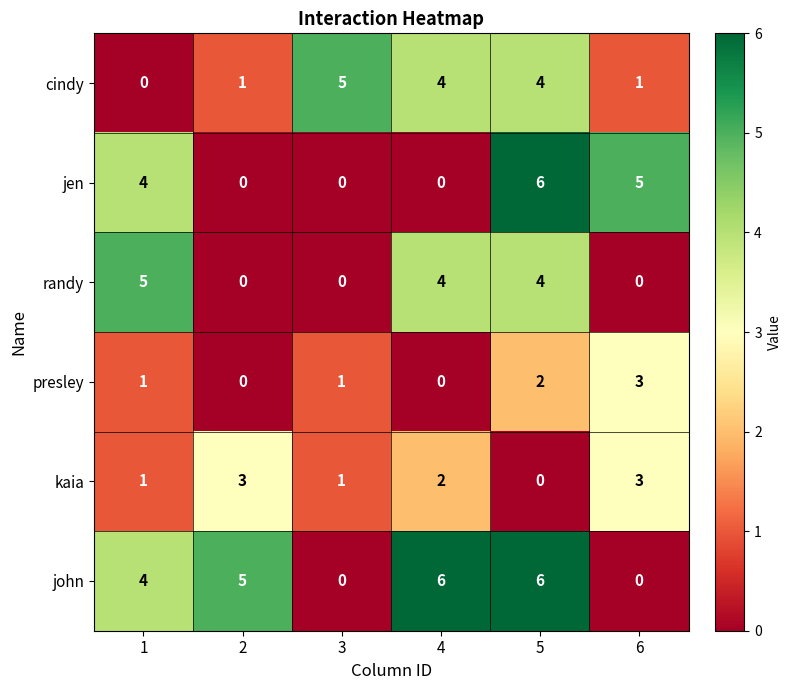

How many series are shown in this chart?

6